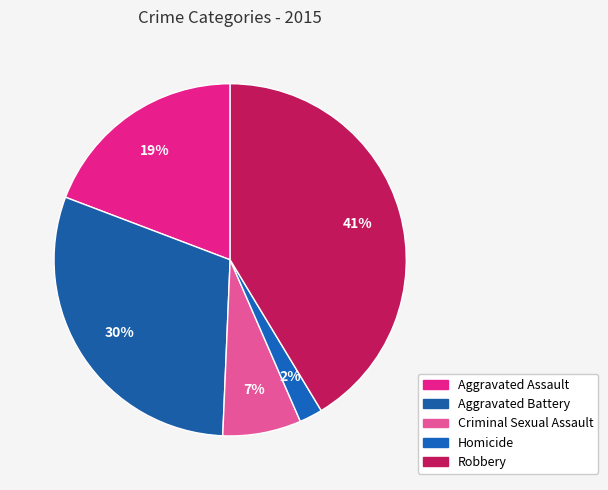

How many segments does this pie chart have?

5